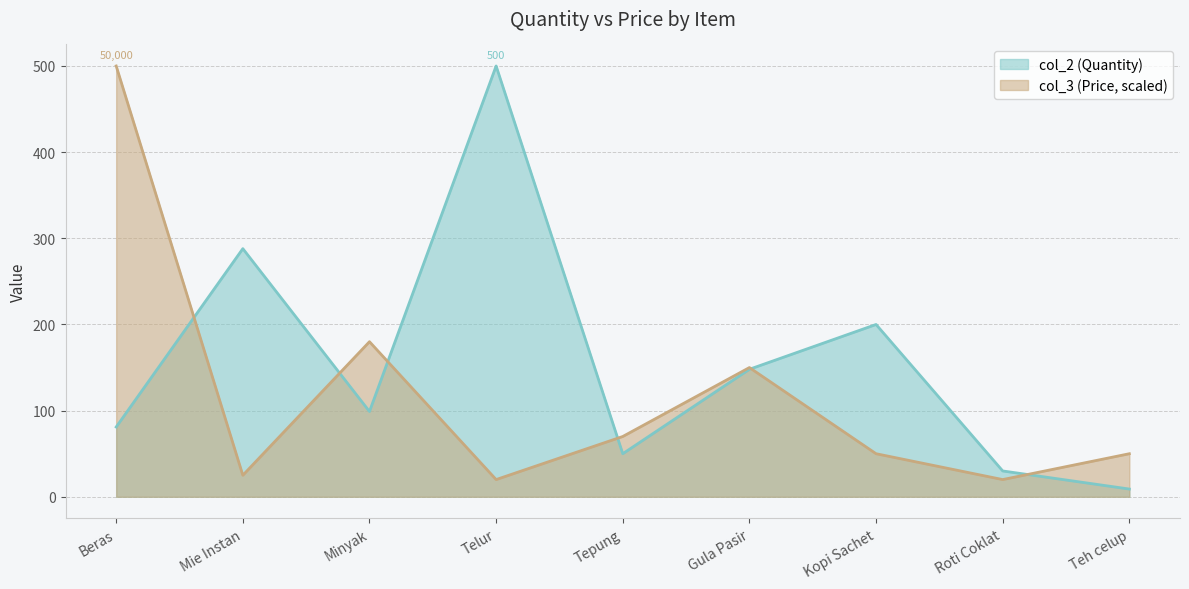

Reading right to left, what are all the values shown in this chart?

col_2: Teh celup=9	Roti Coklat=30	Kopi Sachet=200	Gula Pasir=148	Tepung=50	Telur=500	Minyak=99	Mie Instan=288	Beras=81
col_3: Teh celup=50	Roti Coklat=20	Kopi Sachet=50	Gula Pasir=150	Tepung=70	Telur=20	Minyak=180	Mie Instan=25	Beras=500